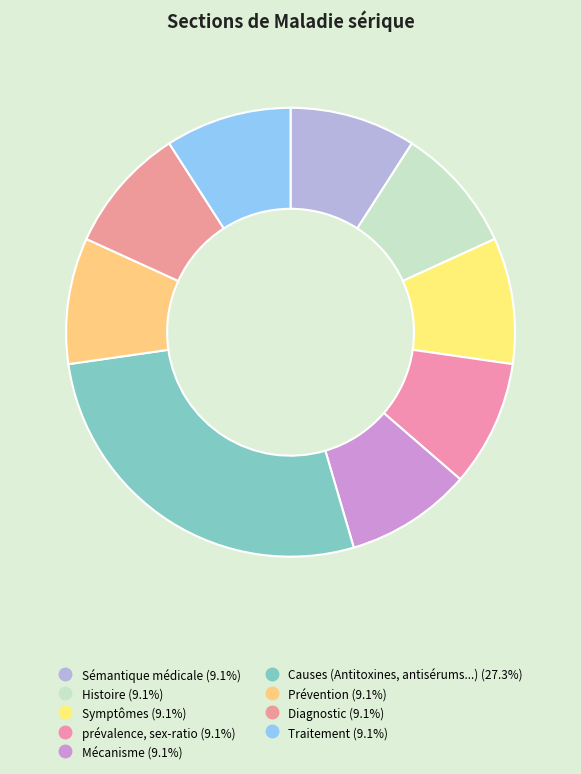

Which slice is the smallest?

Sémantique médicale